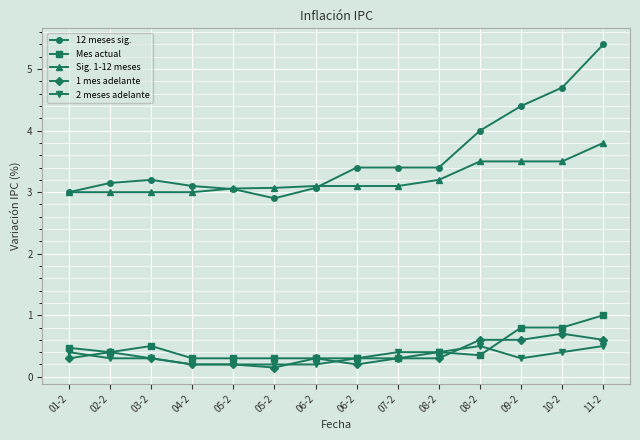

How many times do 2 meses adelante and 1 mes adelante cross each other?

4